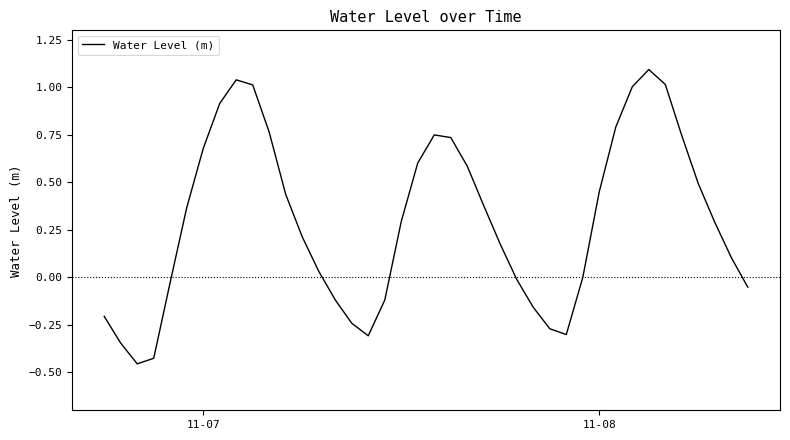

What is the greatest value displayed?

1.1